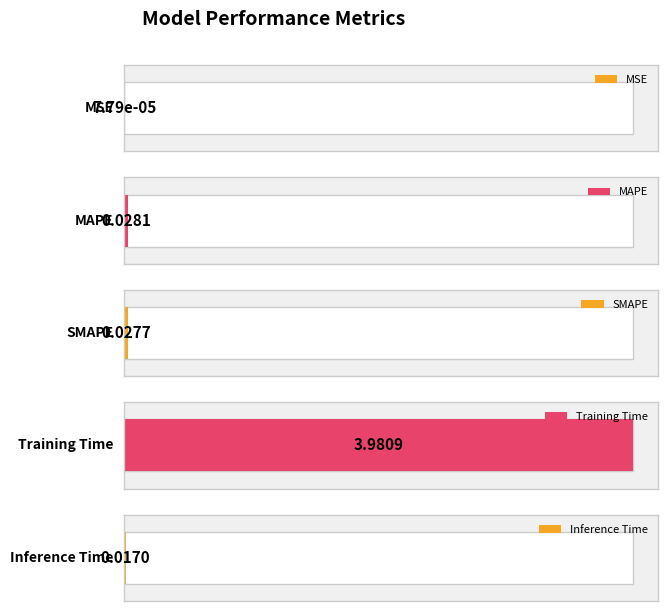

Is it true that the value at SMAPE is 0.0?

True